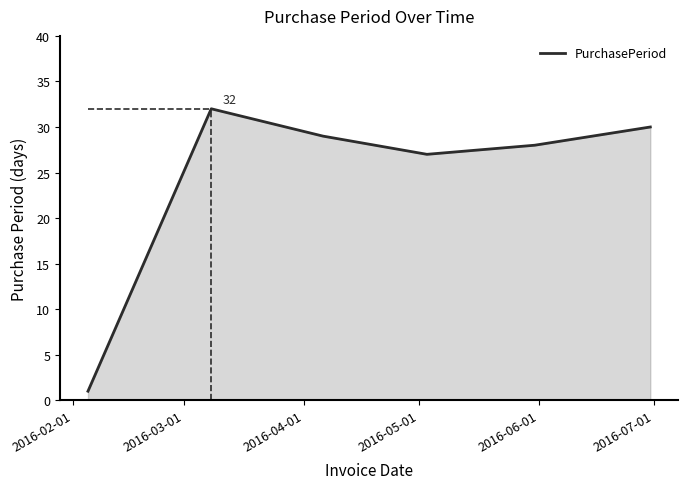

What is the value of the 3rd point from the left?

29